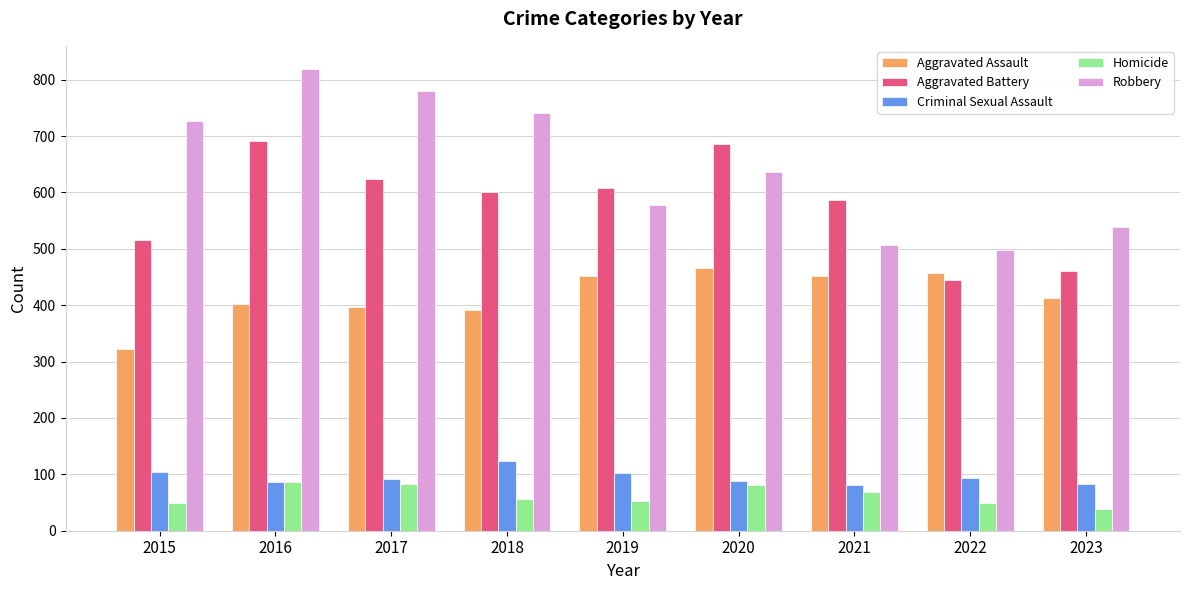

At which label does Homicide first exceed 56?

2016